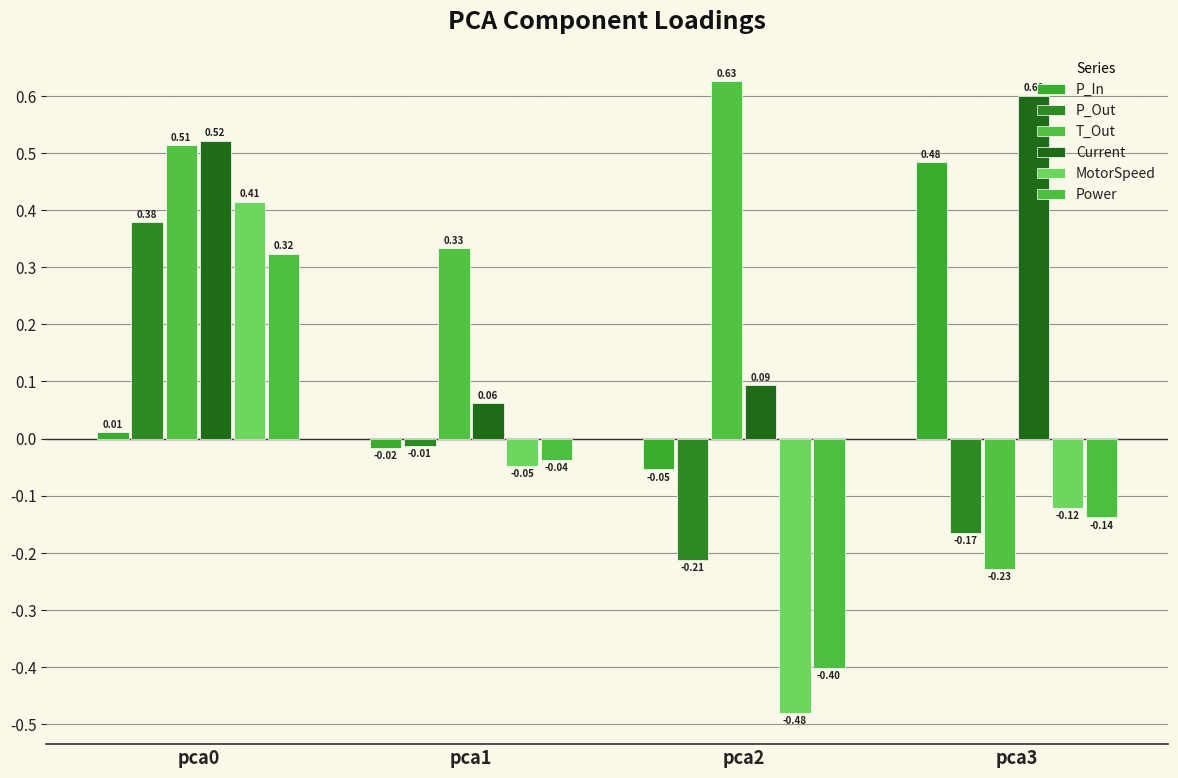

What is the total value across all series at pca2?

-0.4